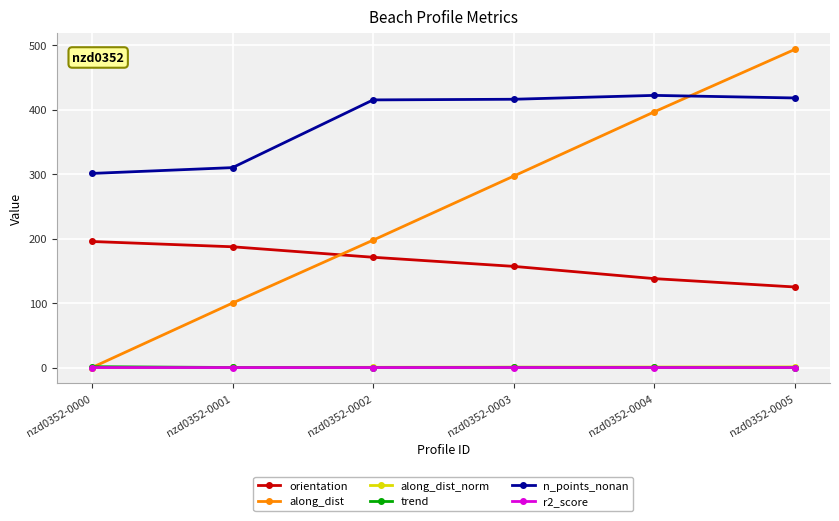

Is it true that orientation equals 58.7 at nzd0352-0000?

False